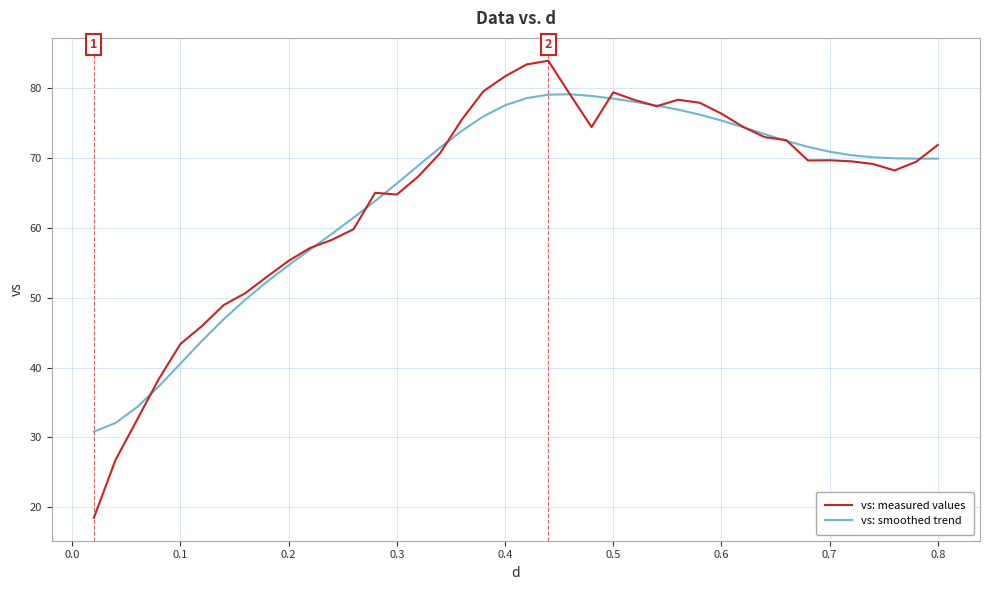

What is the greatest value displayed?

83.9